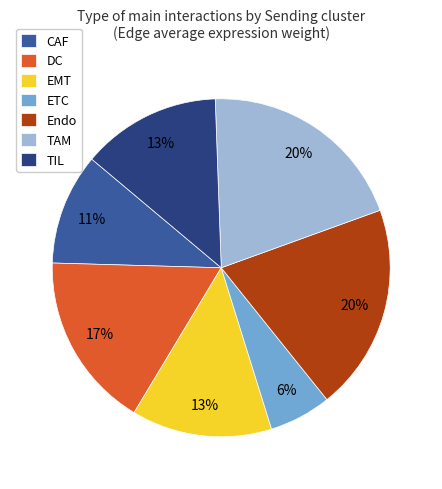

Between TIL and Endo, which is larger?

Endo